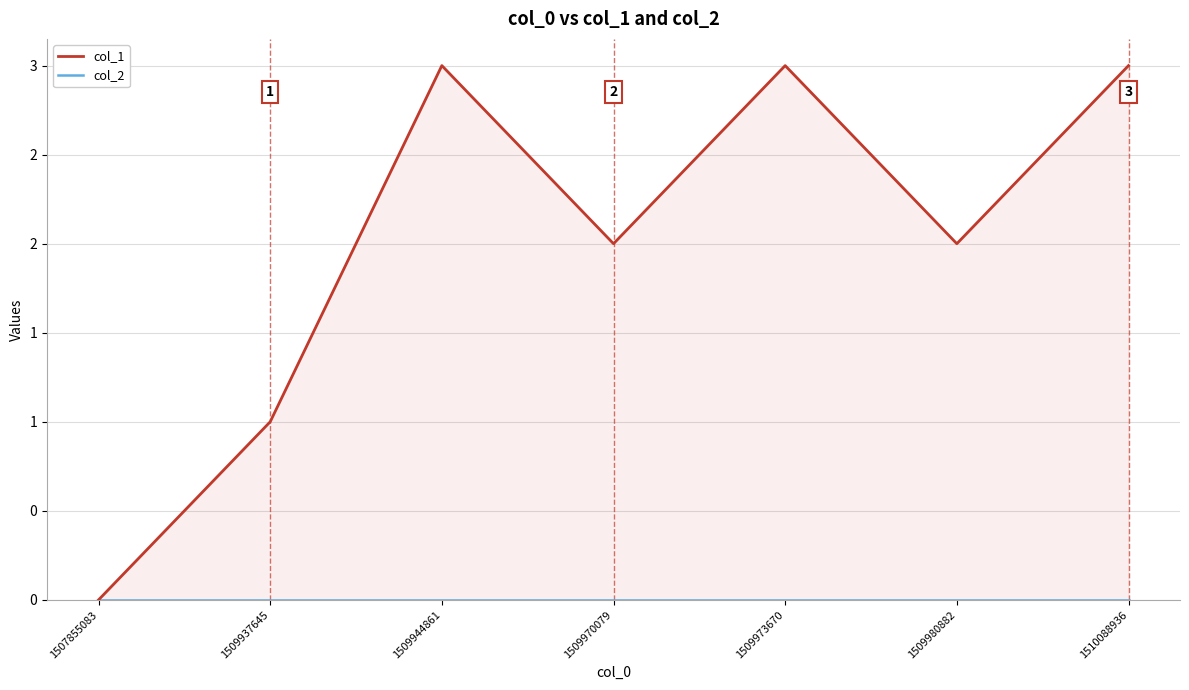

Between 1509970079 and 1510088936, which is larger?

1510088936